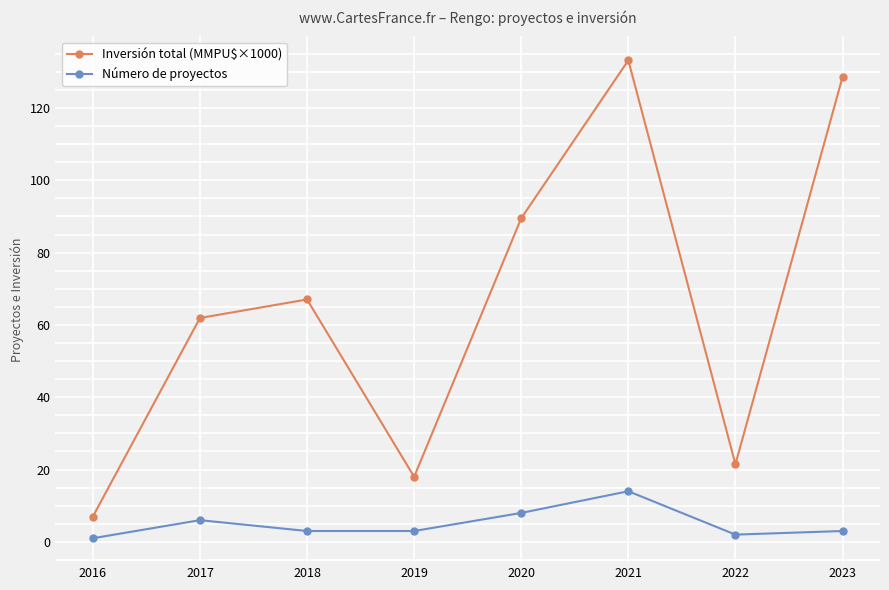

What is the maximum value for Inversión total (MMPU$×1000)?

133.2